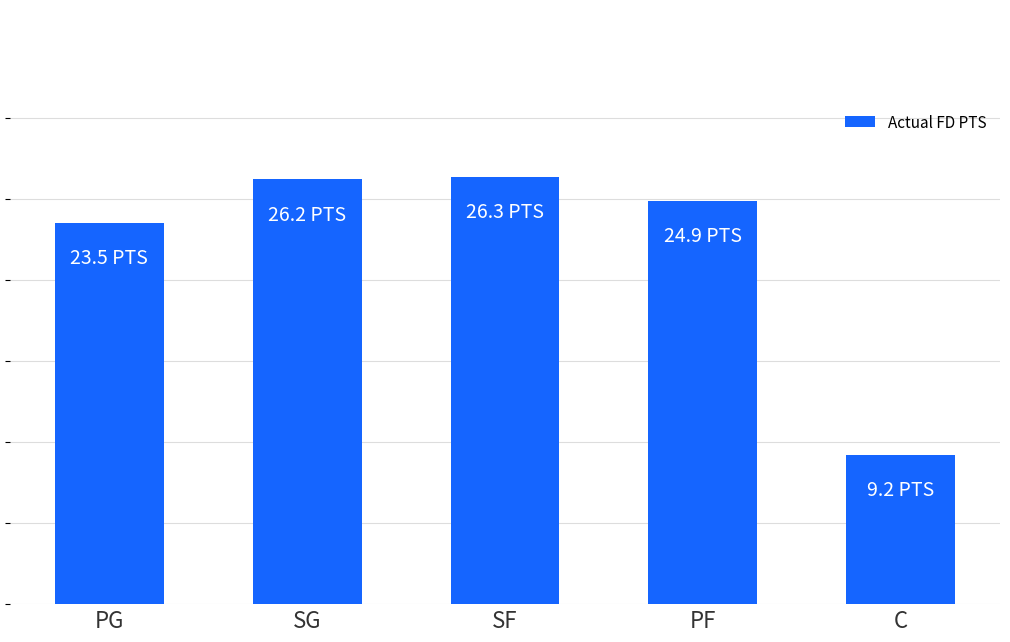

Reading right to left, extract all data points from this chart.

C=9.2	PF=24.9	SF=26.3	SG=26.2	PG=23.5